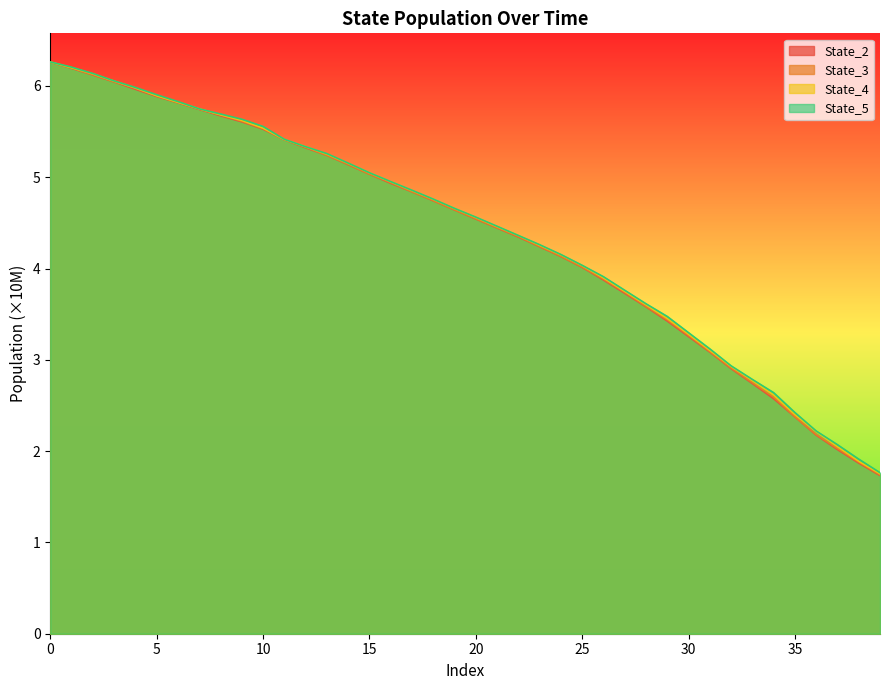

The State_5 series shows 1.9 at 30. True or false?

False